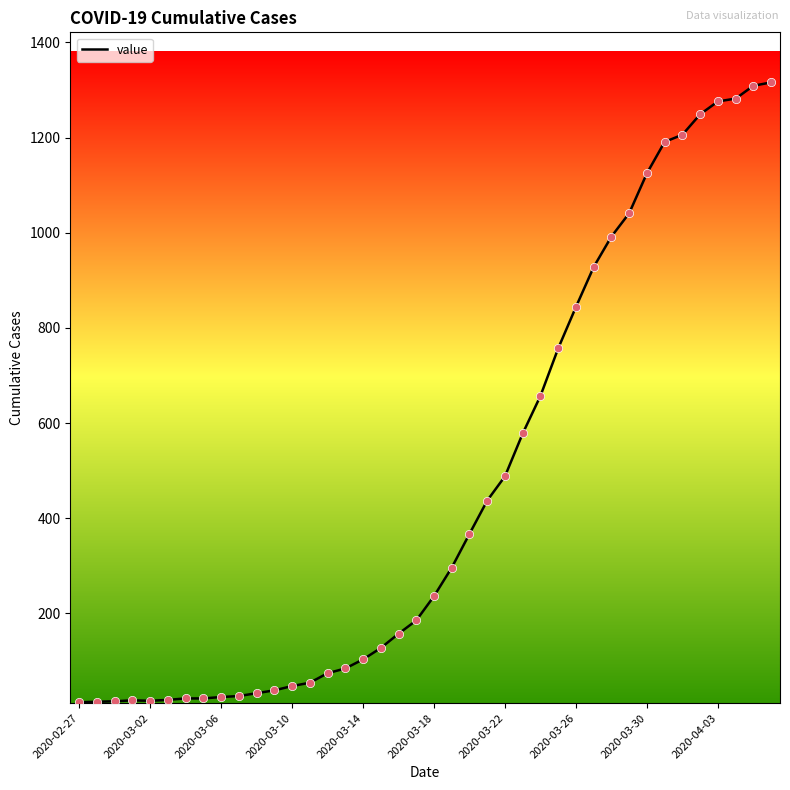

What is the difference between the maximum and minimum values?

1303